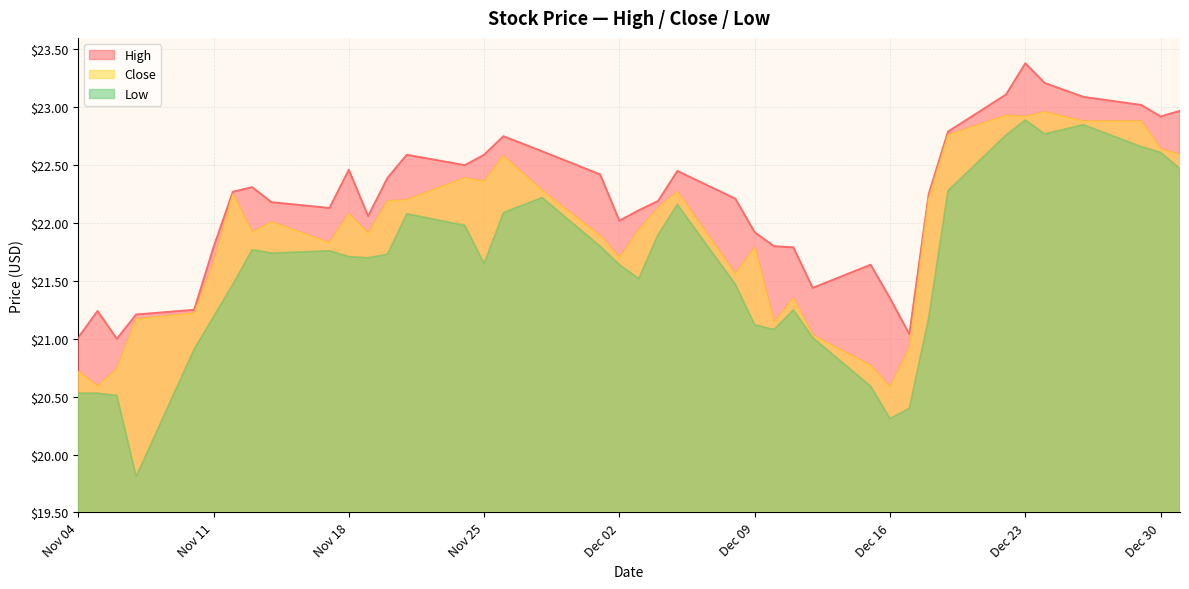

True or false: Close and High cross at least once.

False